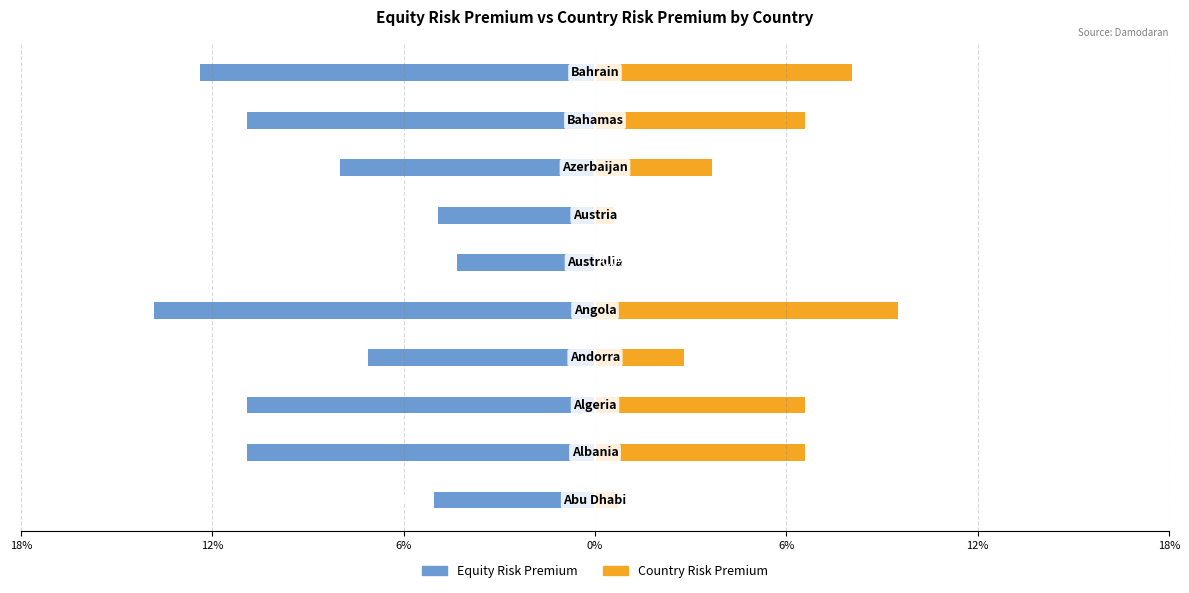

How many categories are shown in the chart?

10